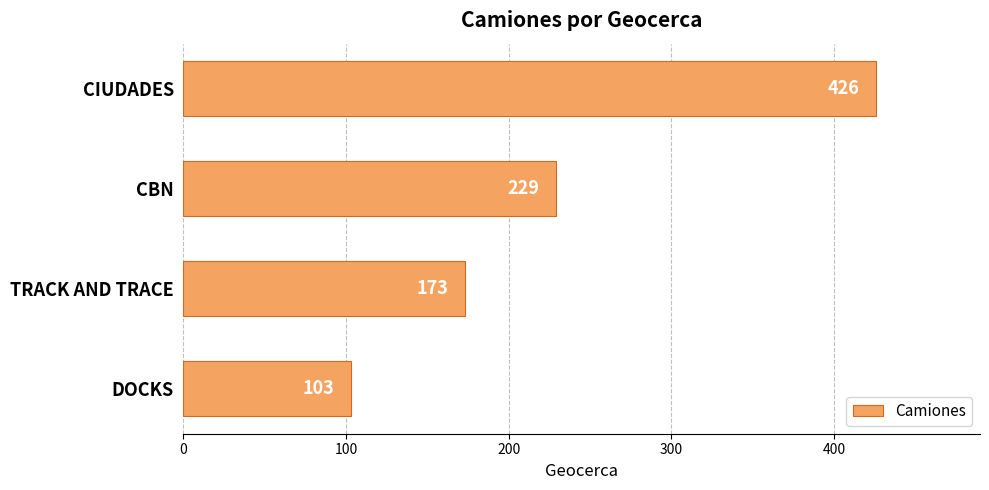

What is the smallest value displayed?

103